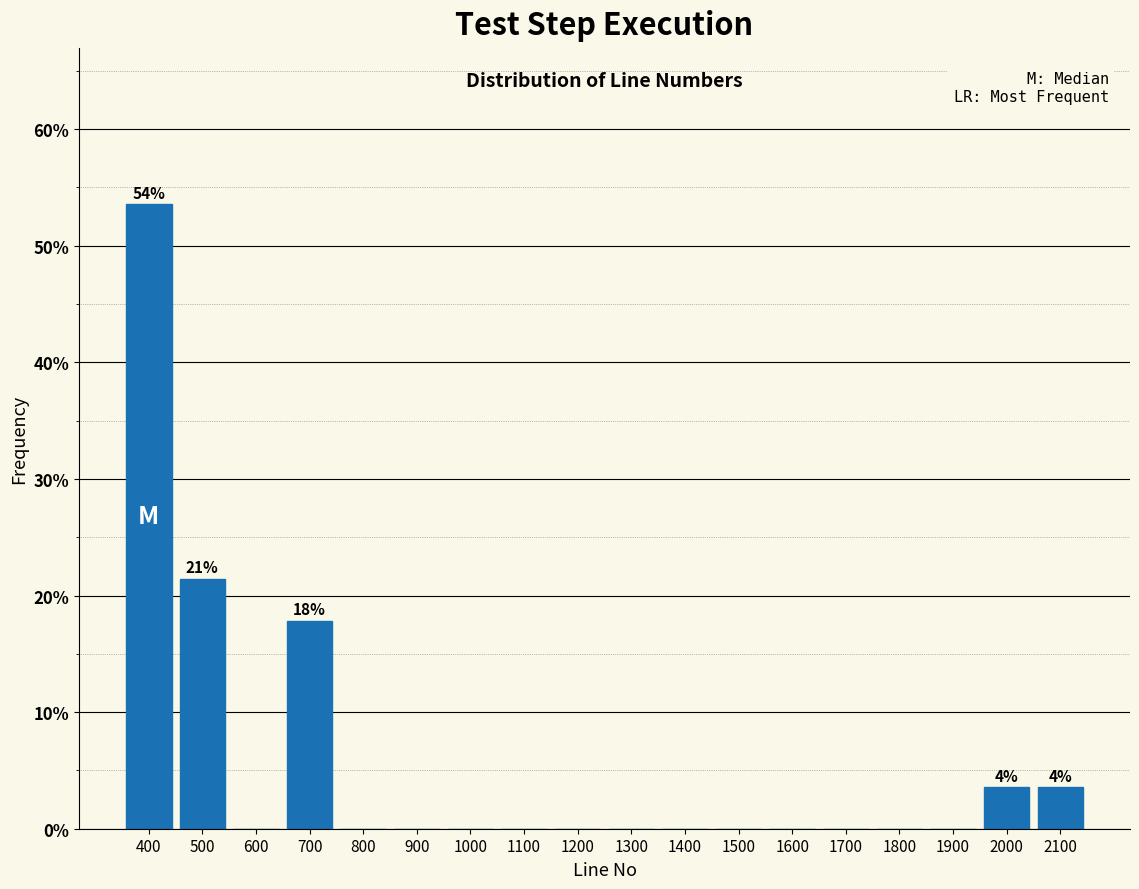

Which range on the x-axis has the tallest bar?

350 to 450